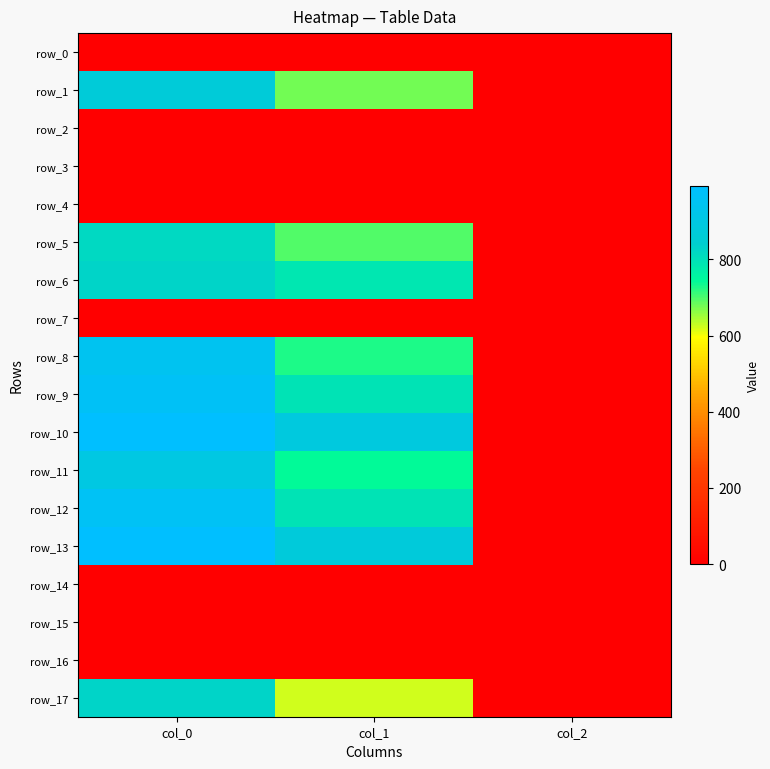

Which series has the largest total across all categories?

row_10